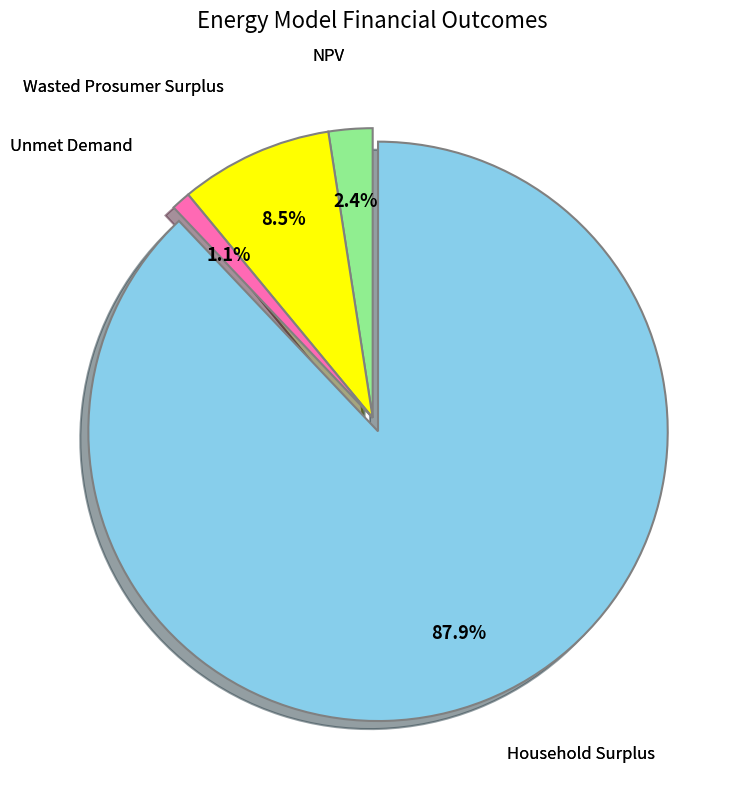

To the nearest percent, what is the difference between the largest and smallest slice percentages?

87%